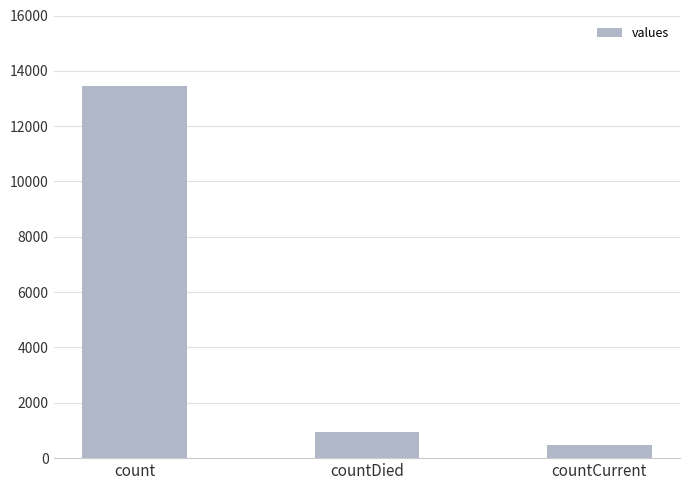

Rank the categories by value from lowest to highest.

countCurrent, countDied, count